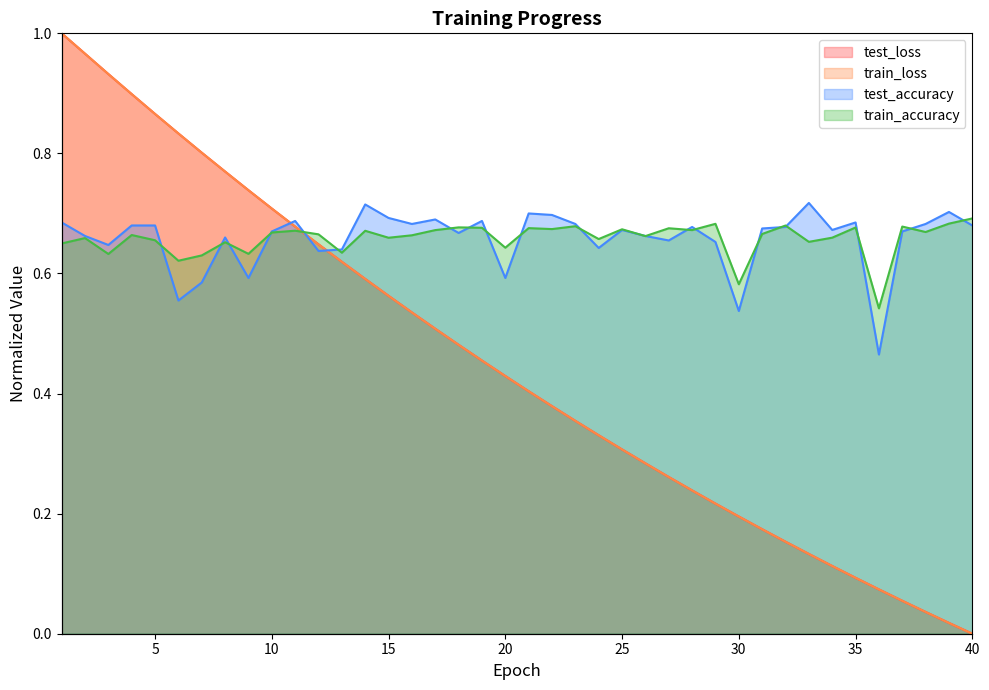

Rank the series at 16 from highest to lowest value.

test_accuracy, train_accuracy, test_loss, train_loss